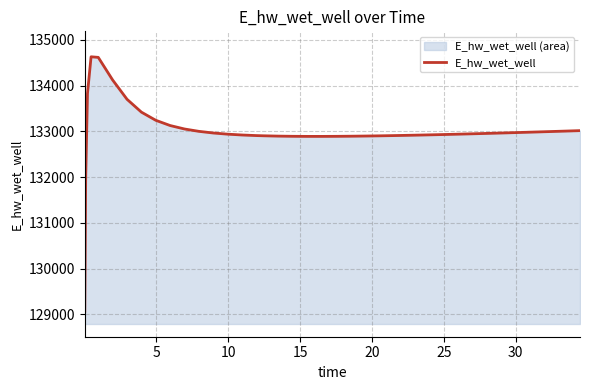

What is the maximum value shown in the chart?

134628.0